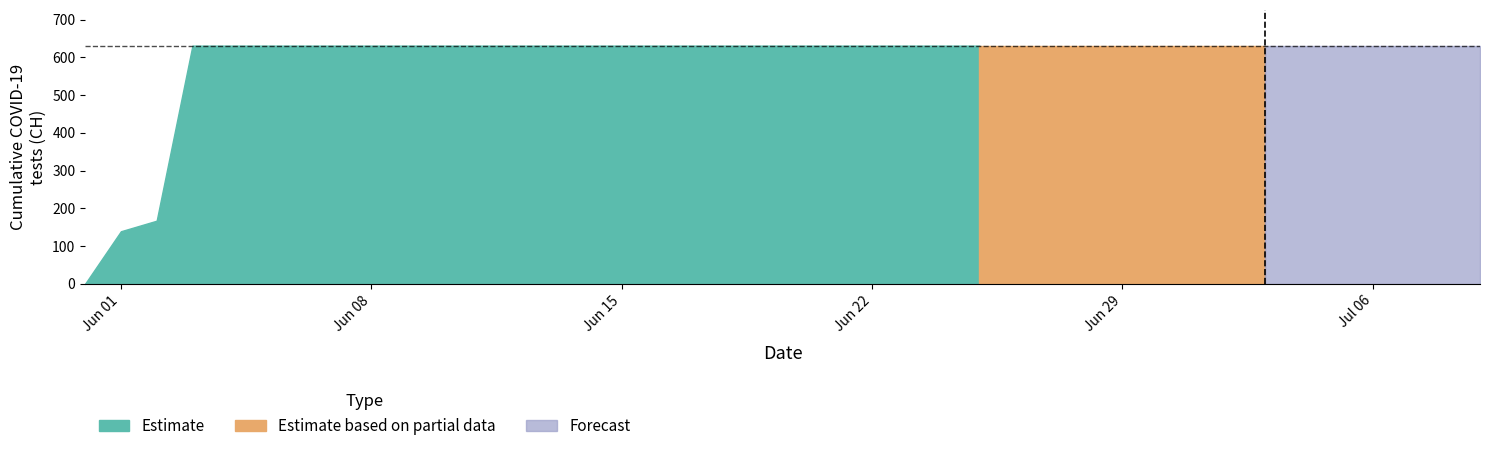

How many lines are shown in the chart?

1